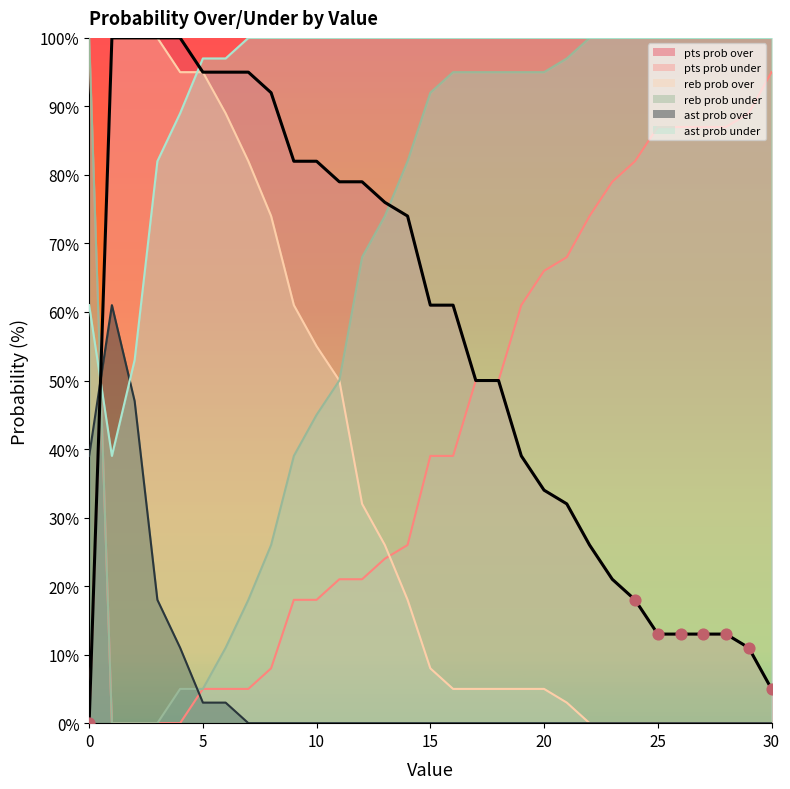

Which series has the largest total across all categories?

ast prob under